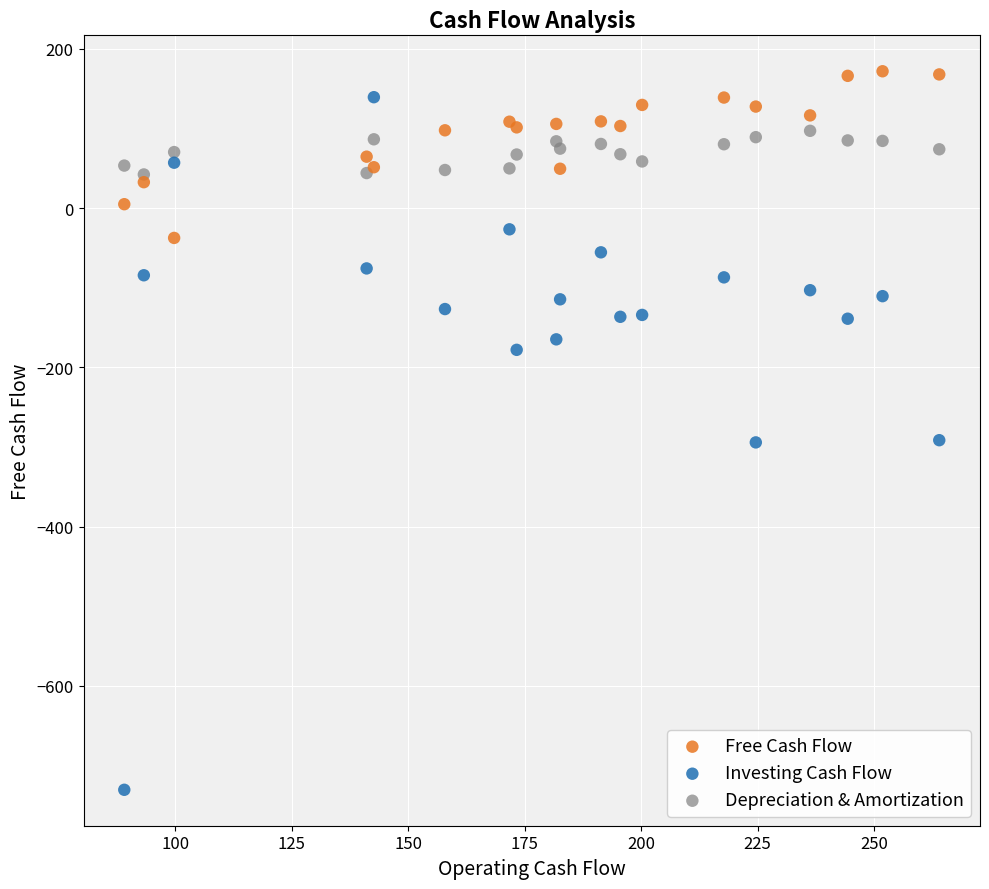

What are all the series names shown in the legend?

Free Cash Flow, Investing Cash Flow, Depreciation & Amortization